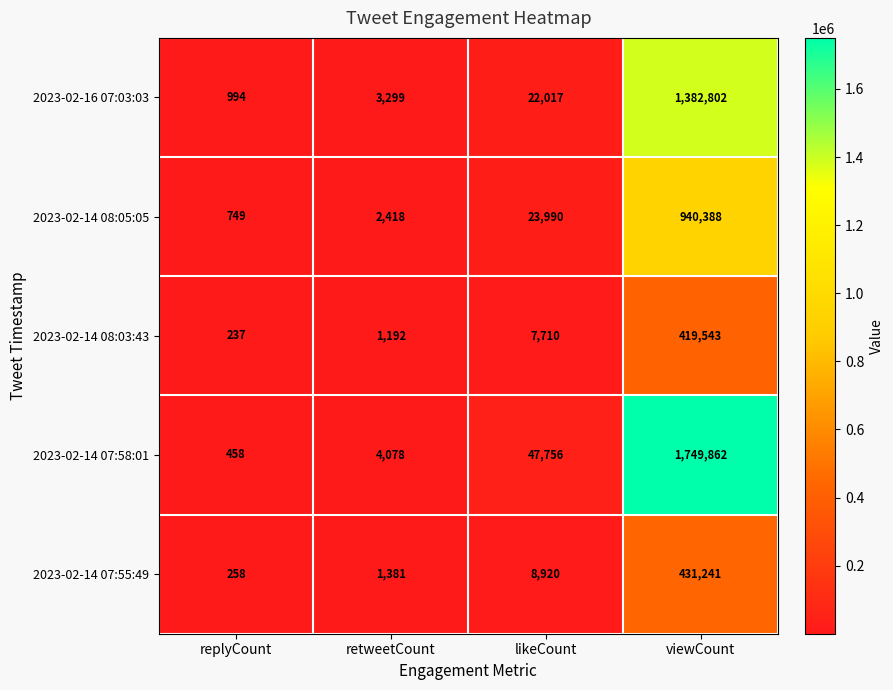

Which series changed the most between replyCount and likeCount?

2023-02-14 07:58:01